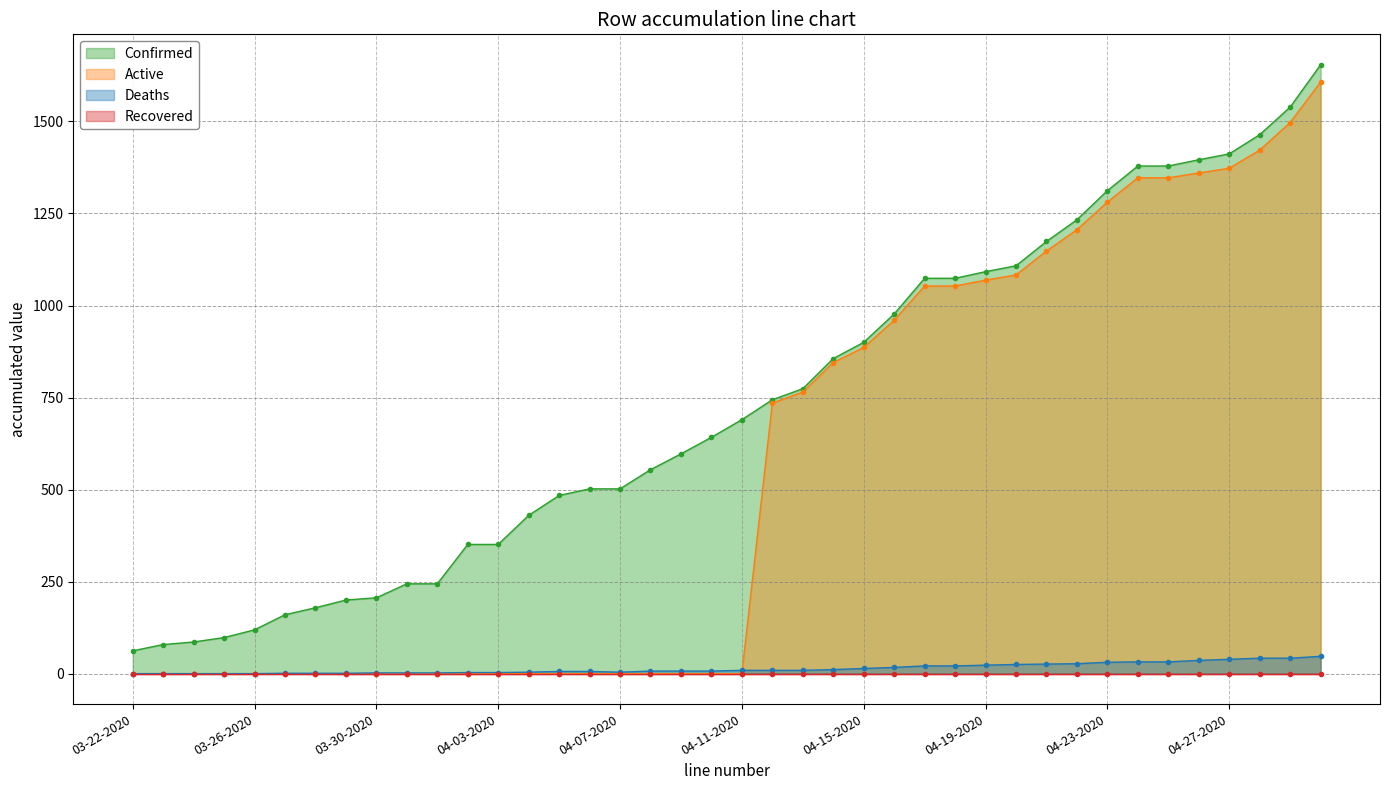

What is the difference between the highest and lowest values at 04-15-2020?

886